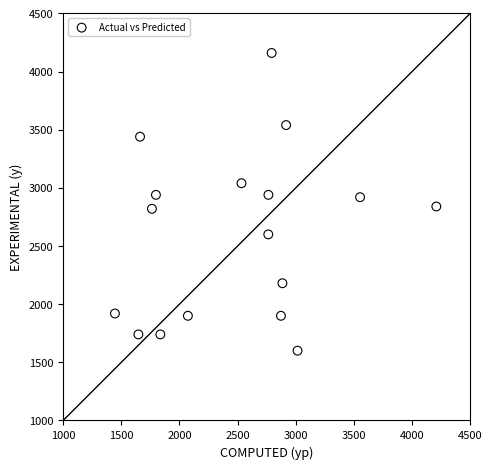

What is the range of Y values (max minus min)?

2560